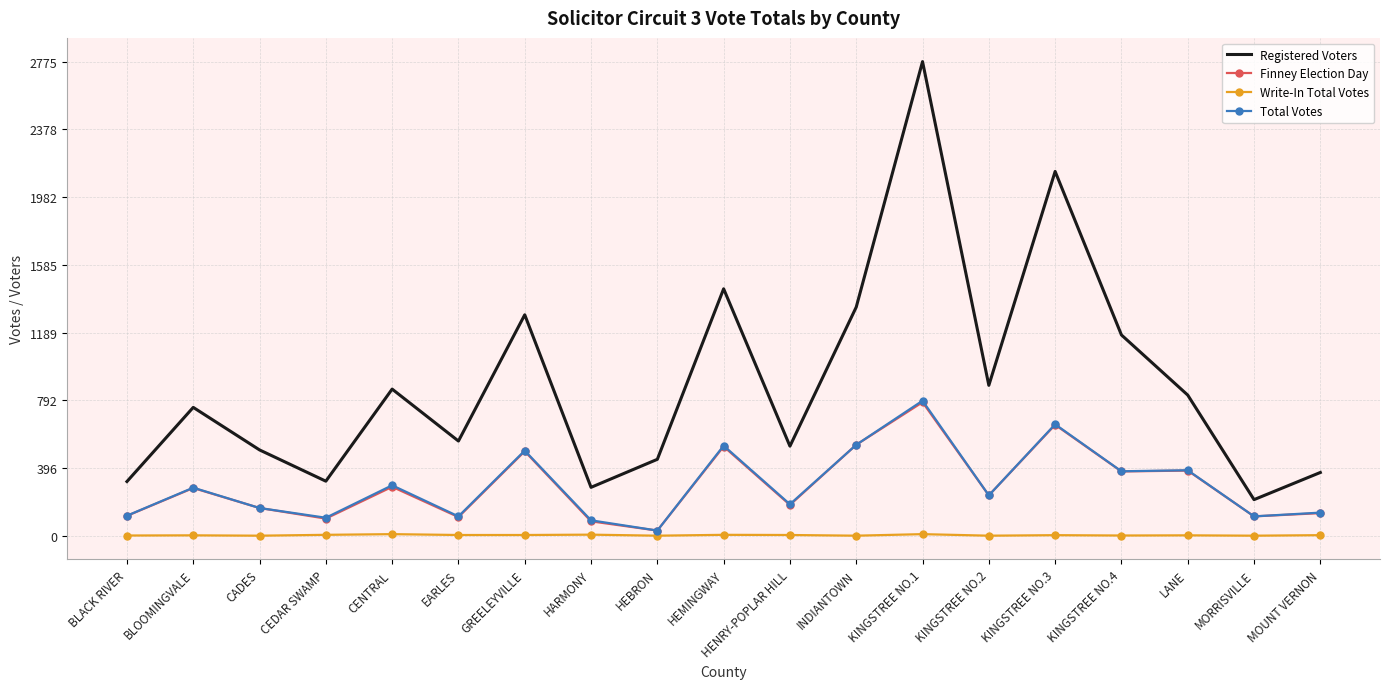

True or false: Write-In Total Votes and Registered Voters intersect in this chart.

False